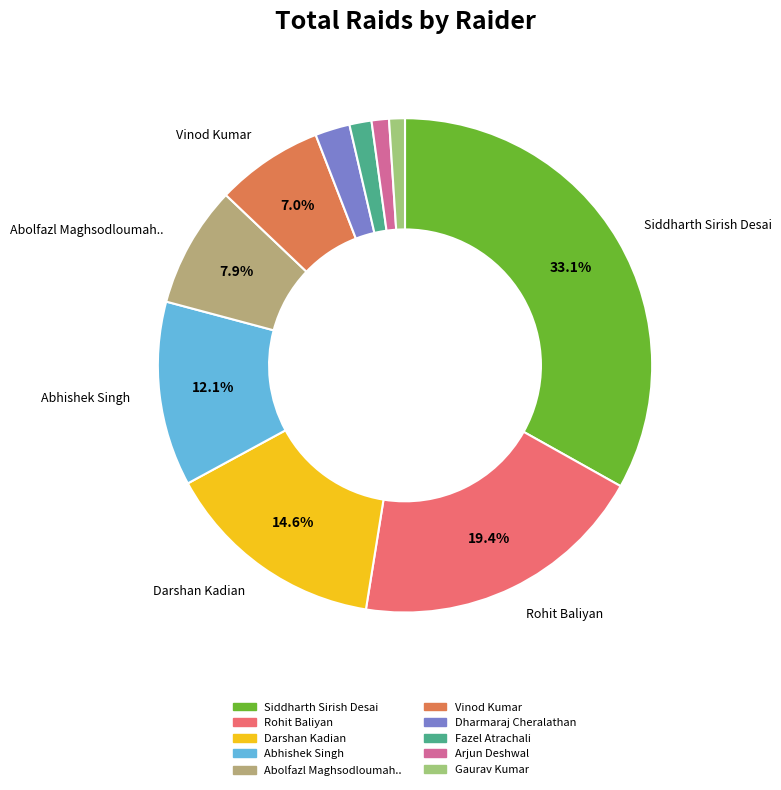

To the nearest percent, what is the difference between the largest and smallest slice percentages?

32%